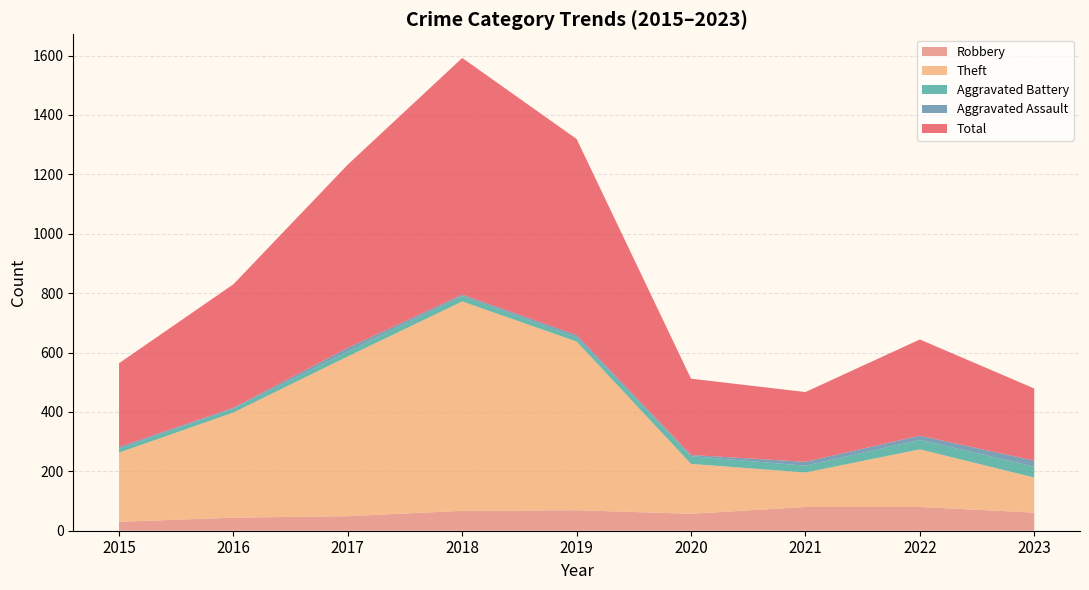

Reading left to right, what are all the values shown in this chart?

Robbery: 2015=30	2016=44	2017=49	2018=67	2019=69	2020=57	2021=80	2022=80	2023=61
Theft: 2015=233	2016=354	2017=538	2018=705	2019=568	2020=168	2021=116	2022=194	2023=118
Aggravated Battery: 2015=13	2016=13	2017=17	2018=18	2019=14	2020=26	2021=23	2022=32	2023=37
Aggravated Assault: 2015=6	2016=3	2017=12	2018=5	2019=8	2020=4	2021=13	2022=14	2023=20
Total: 2015=282	2016=416	2017=617	2018=797	2019=660	2020=257	2021=235	2022=324	2023=243